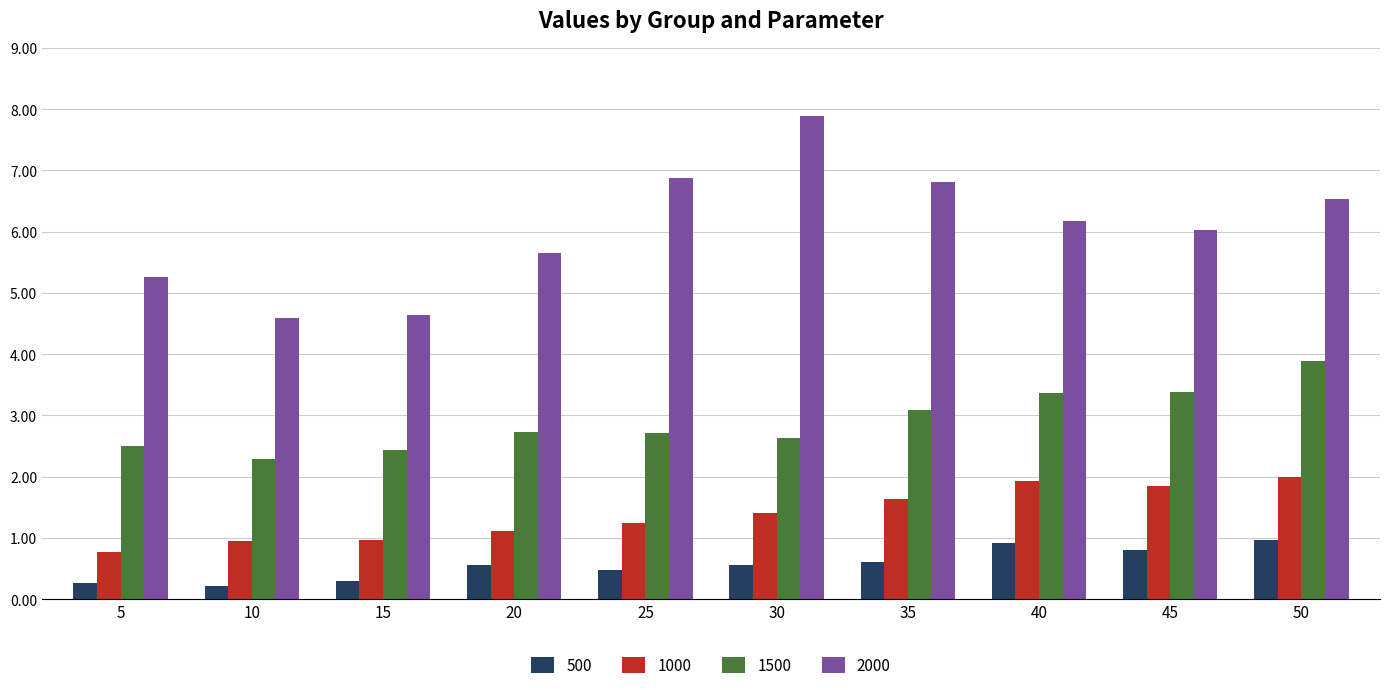

The value of 1500 at 50 is 3.9. True or false?

True